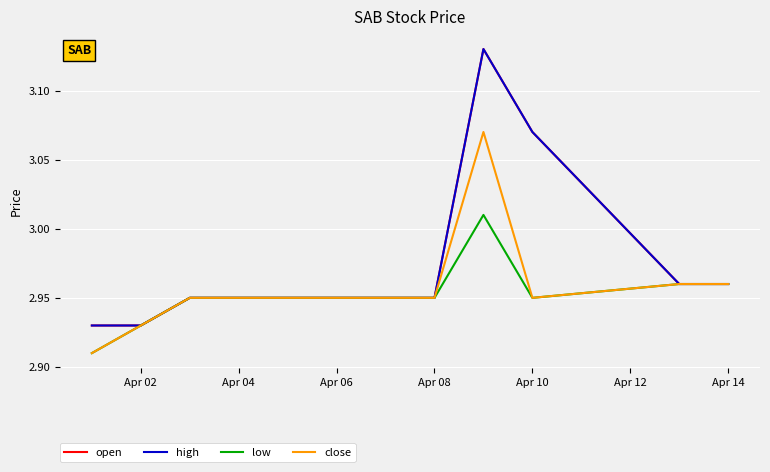

Does the chart have visible grid lines?

Yes